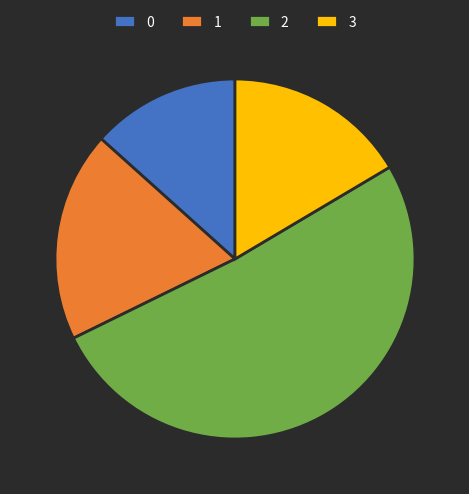

What is the largest slice in the pie chart?

2